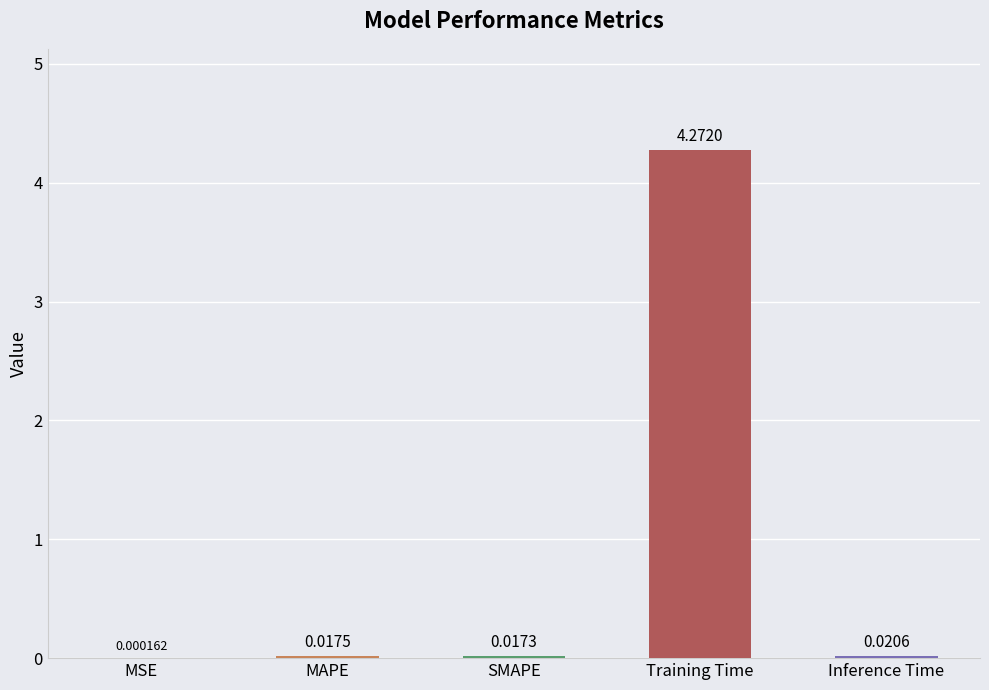

Between SMAPE and MAPE, which is larger?

MAPE